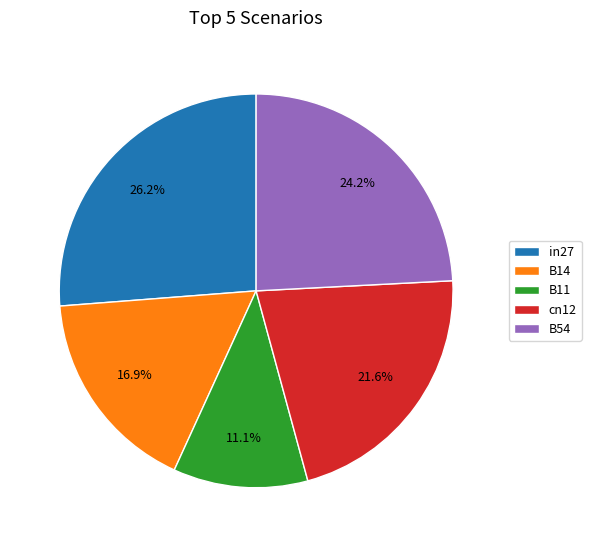

Between B54 and B11, which is larger?

B54